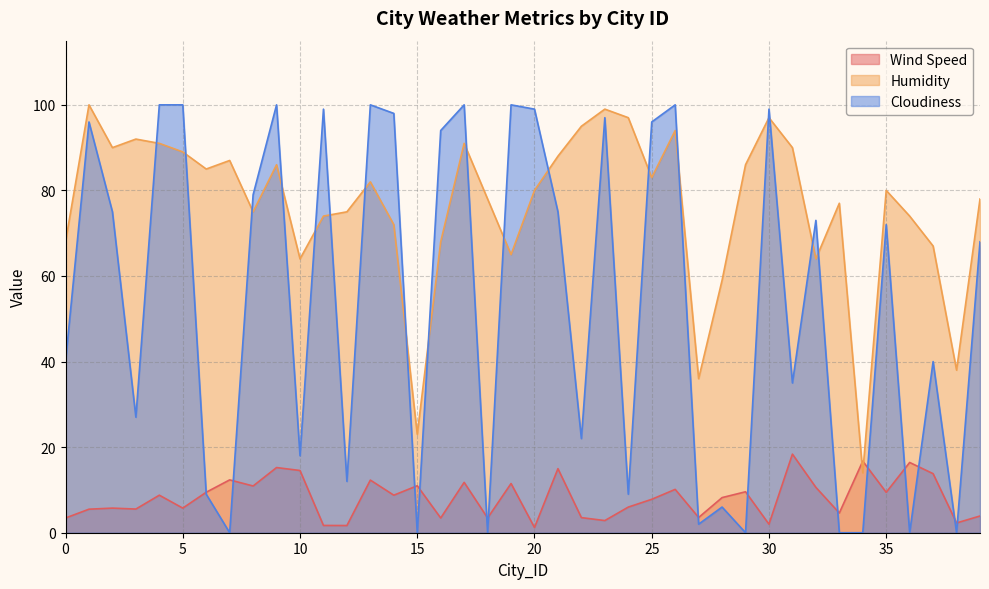

What is the total value across all series at 18?

81.4